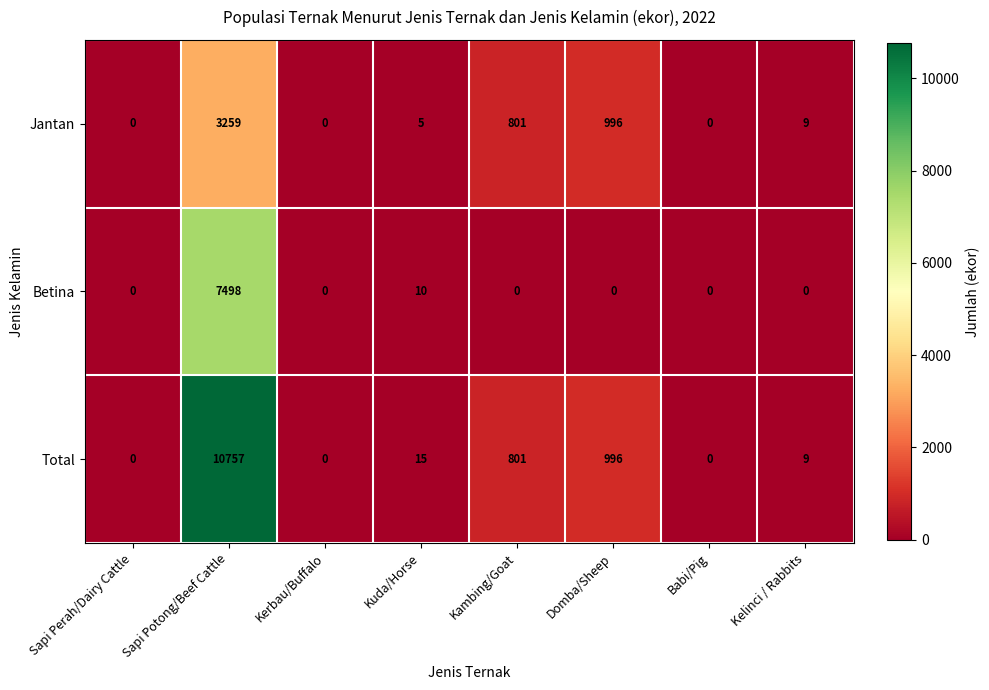

Which category has the highest value across all series?

Sapi Potong/Beef Cattle